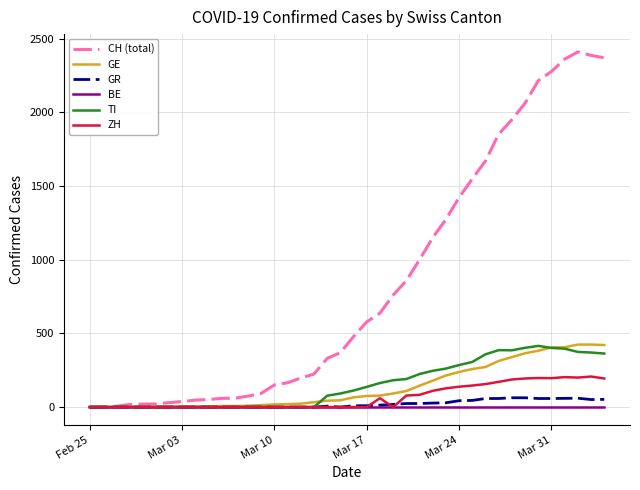

Which series has the largest total across all categories?

CH (total)